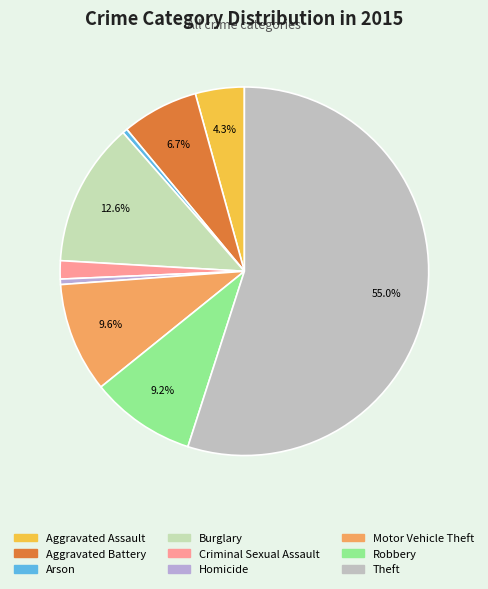

How many segments does this pie chart have?

9